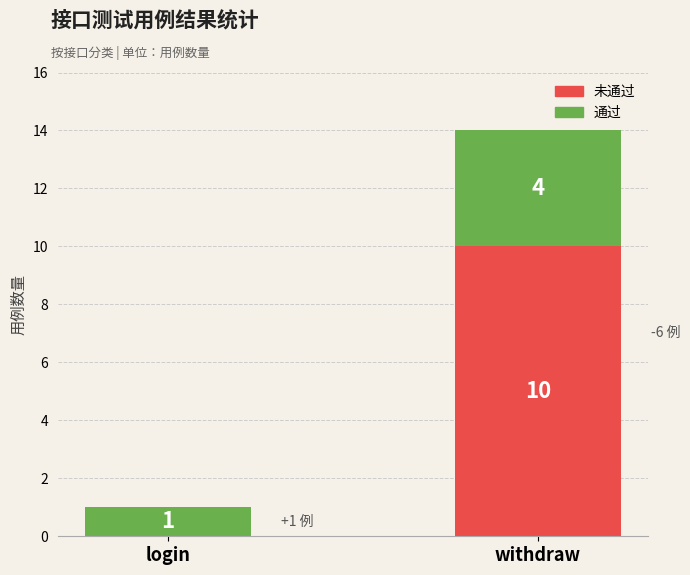

What is the total value across all series at withdraw?

14